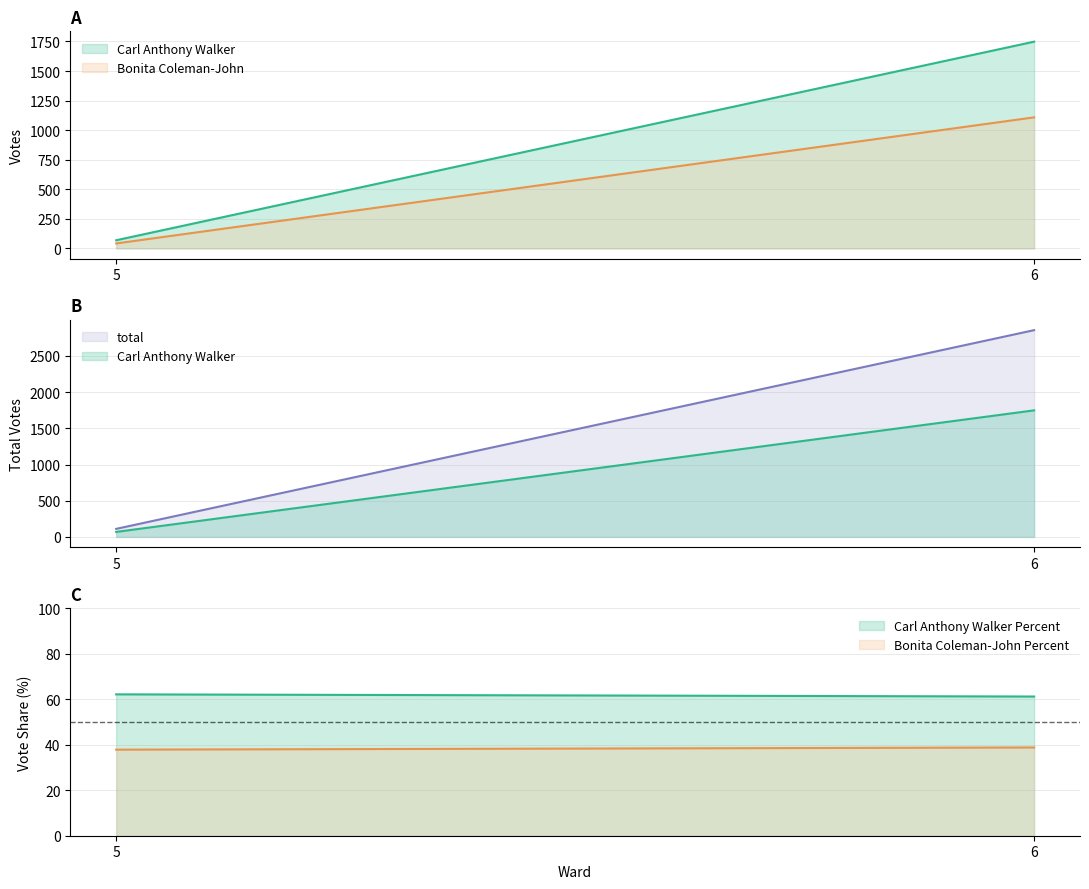

Is it true that Carl Anthony Walker Percent equals 61.2 at 6?

True